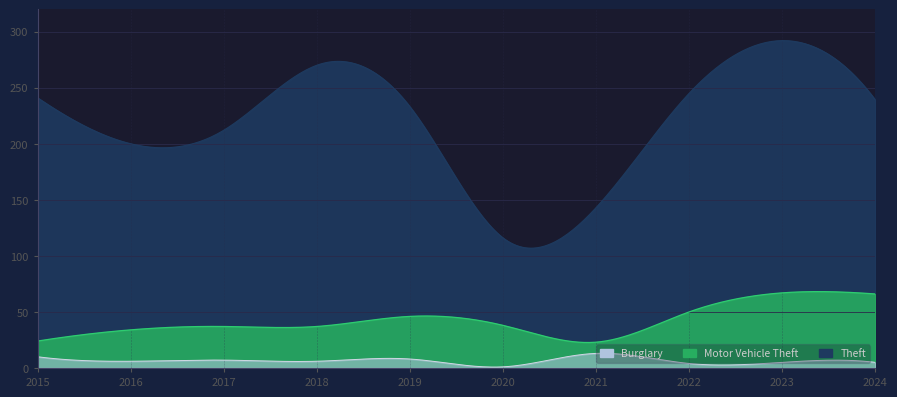

What is the value of the Motor Vehicle Theft point at the 9th from the left?

67